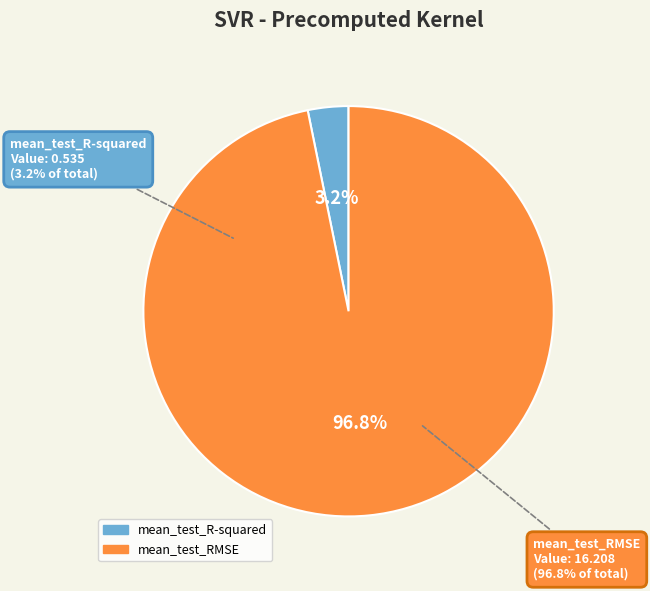

How many slices are in this pie chart?

2